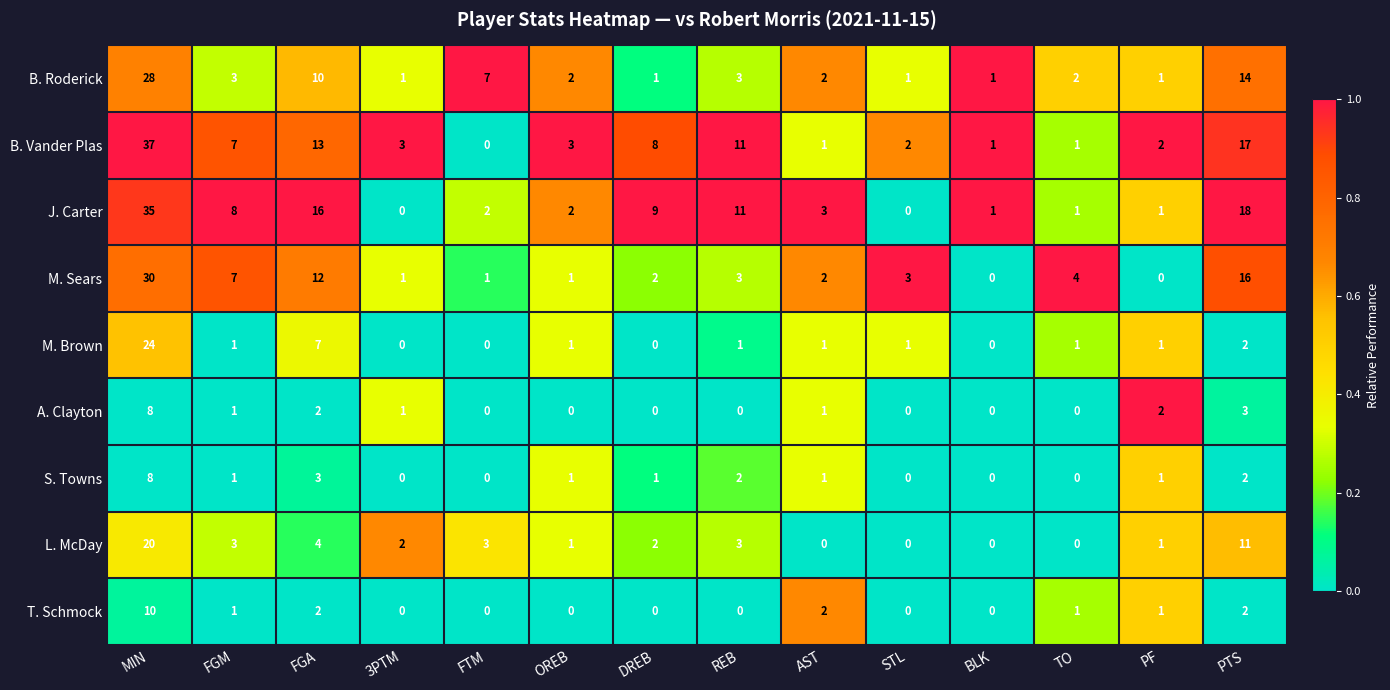

What is the sum of the B. Roderick values at TO and DREB?

3